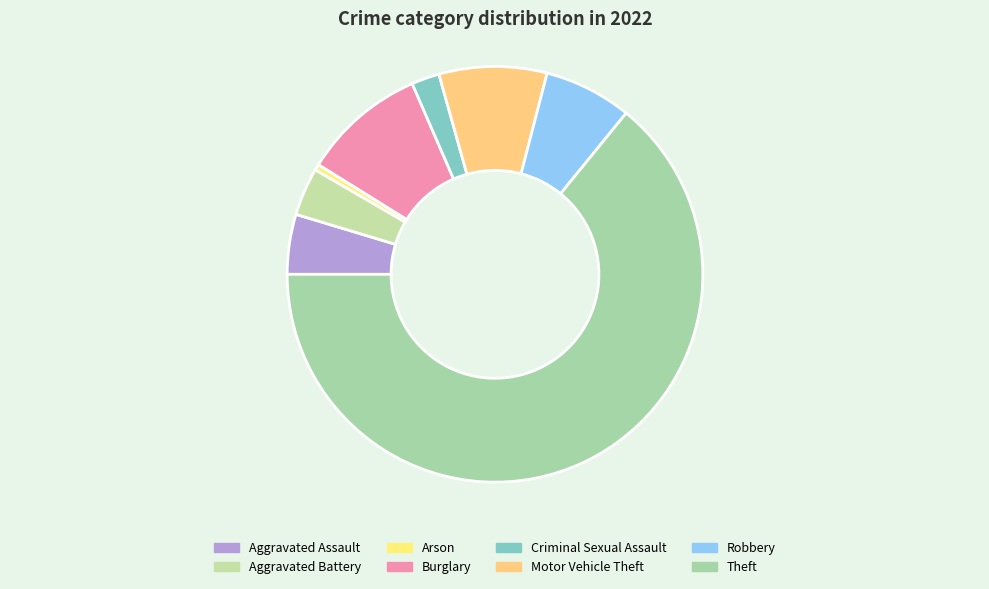

To the nearest percent, what is the average slice percentage?

12%